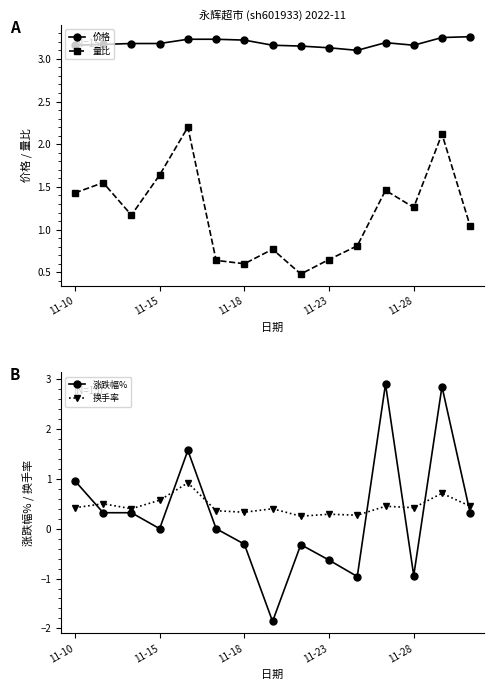

What is the difference between the maximum and minimum values in the 换手率 series?

0.7